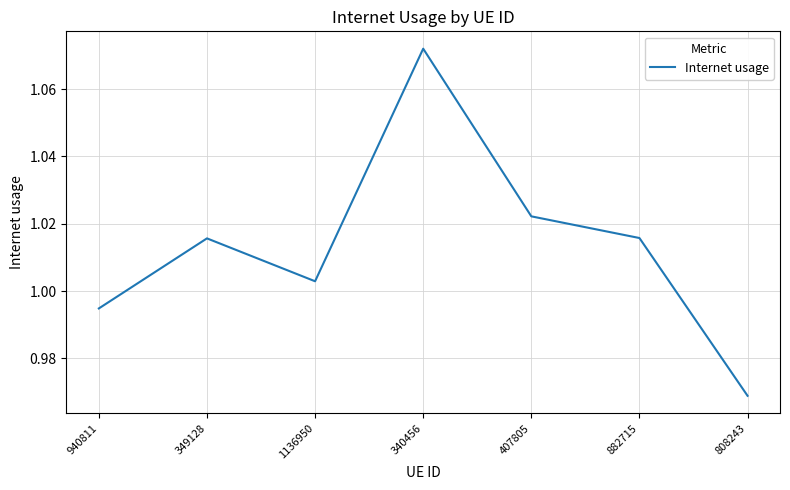

At which category does the data reach its first local valley?

1136950